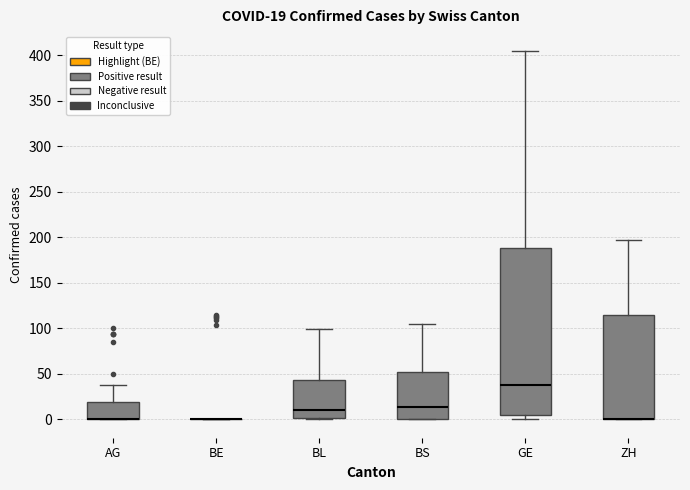

Comparing the boxes themselves (not the whiskers), which one is the tallest?

GE